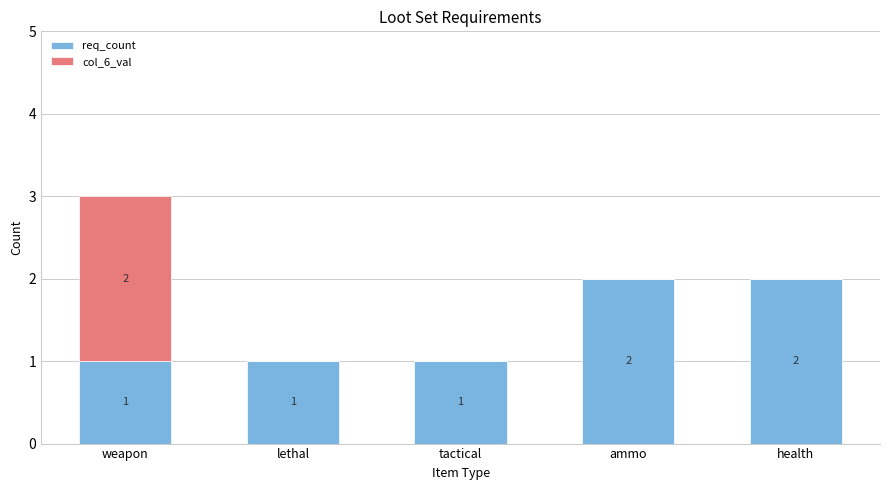

What is the sum of all req_count values?

7